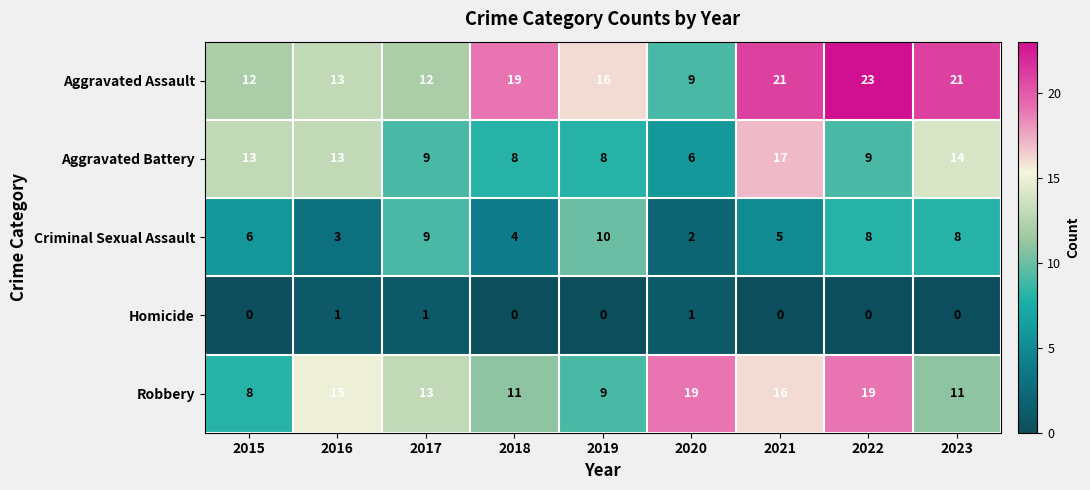

How many data points in Criminal Sexual Assault are less than 6?

4